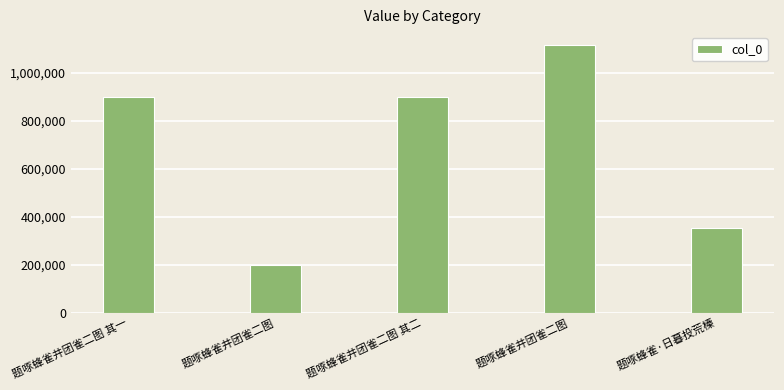

How many bars are there in total?

5